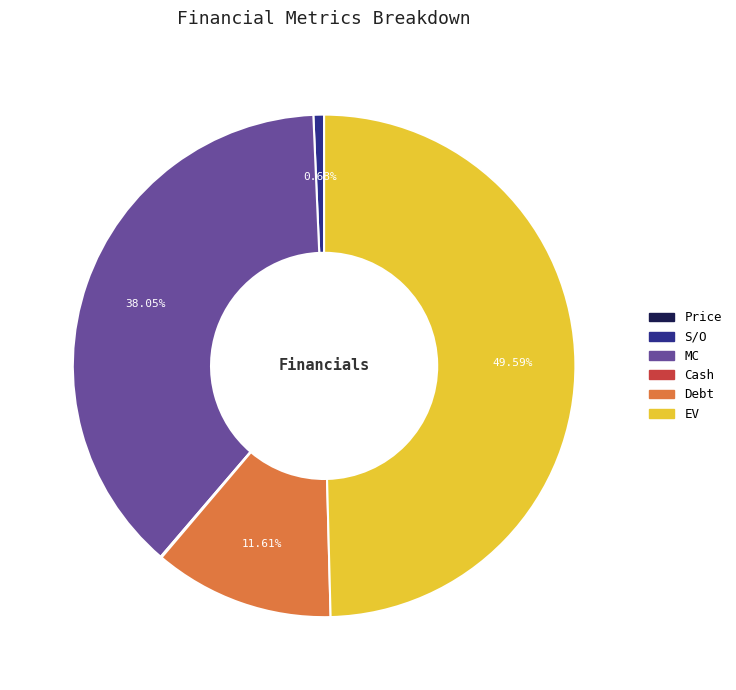

Which slice is the largest?

EV